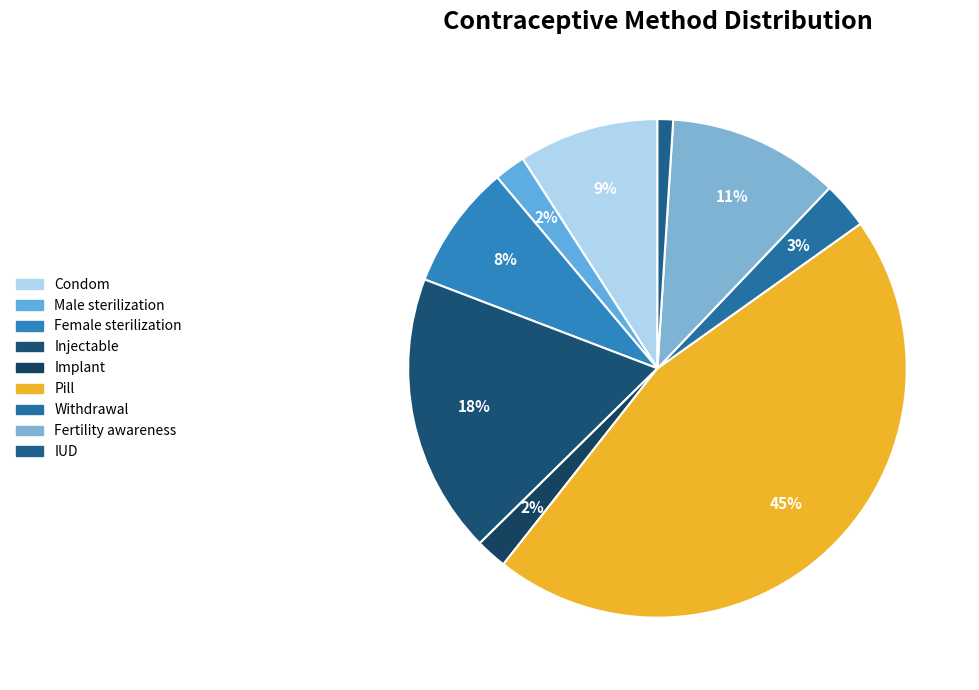

To the nearest percent, what is the difference between the largest and smallest slice percentages?

44%